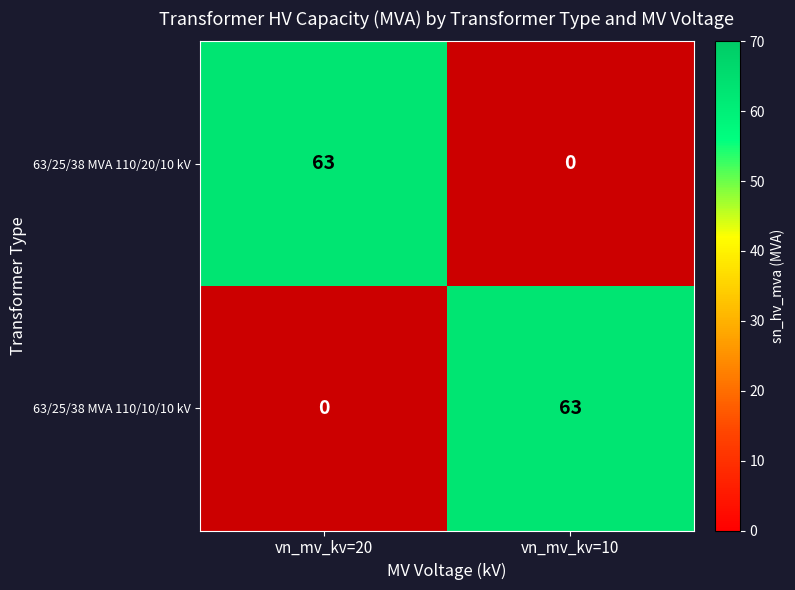

What is the average value of the 63/25/38 MVA 110/10/10 kV series?

32